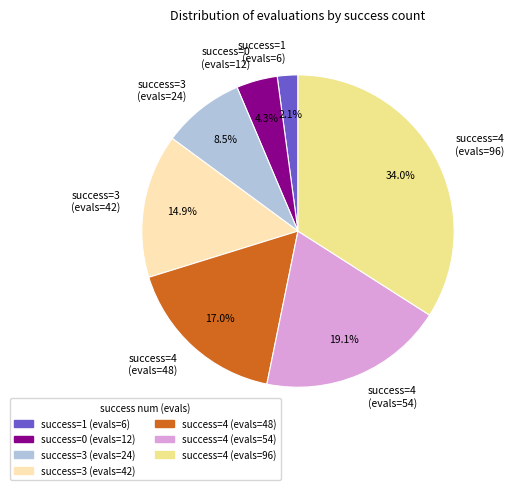

Which category has the smallest portion of the pie?

success=1 (evals=6)